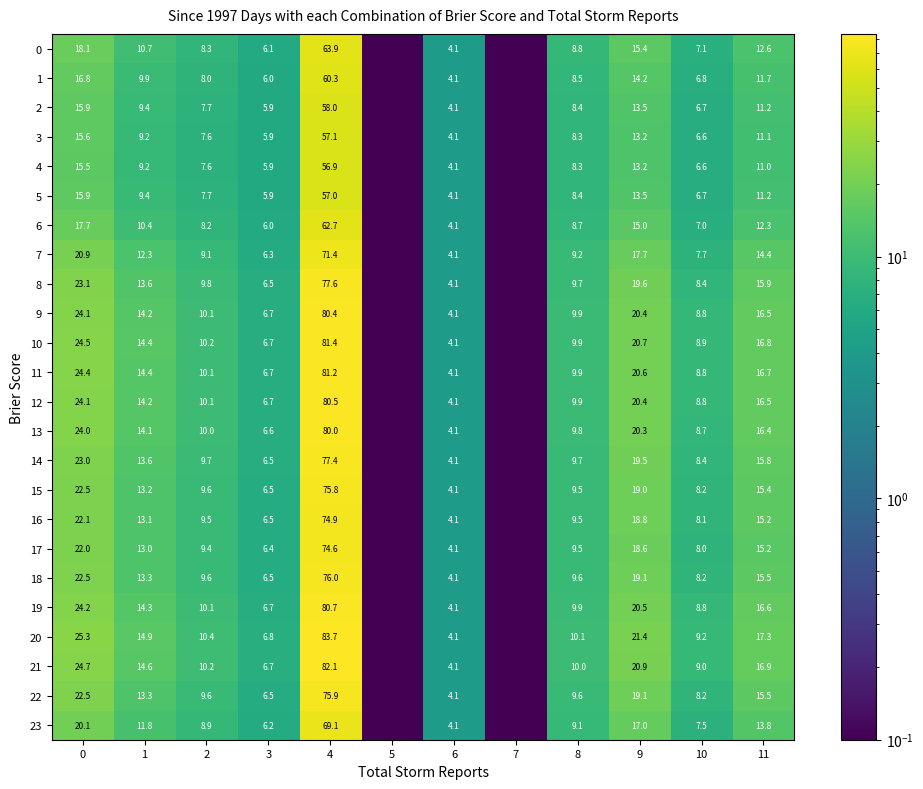

Is the value of 15 at 10 greater than the value of 4 at 4?

No